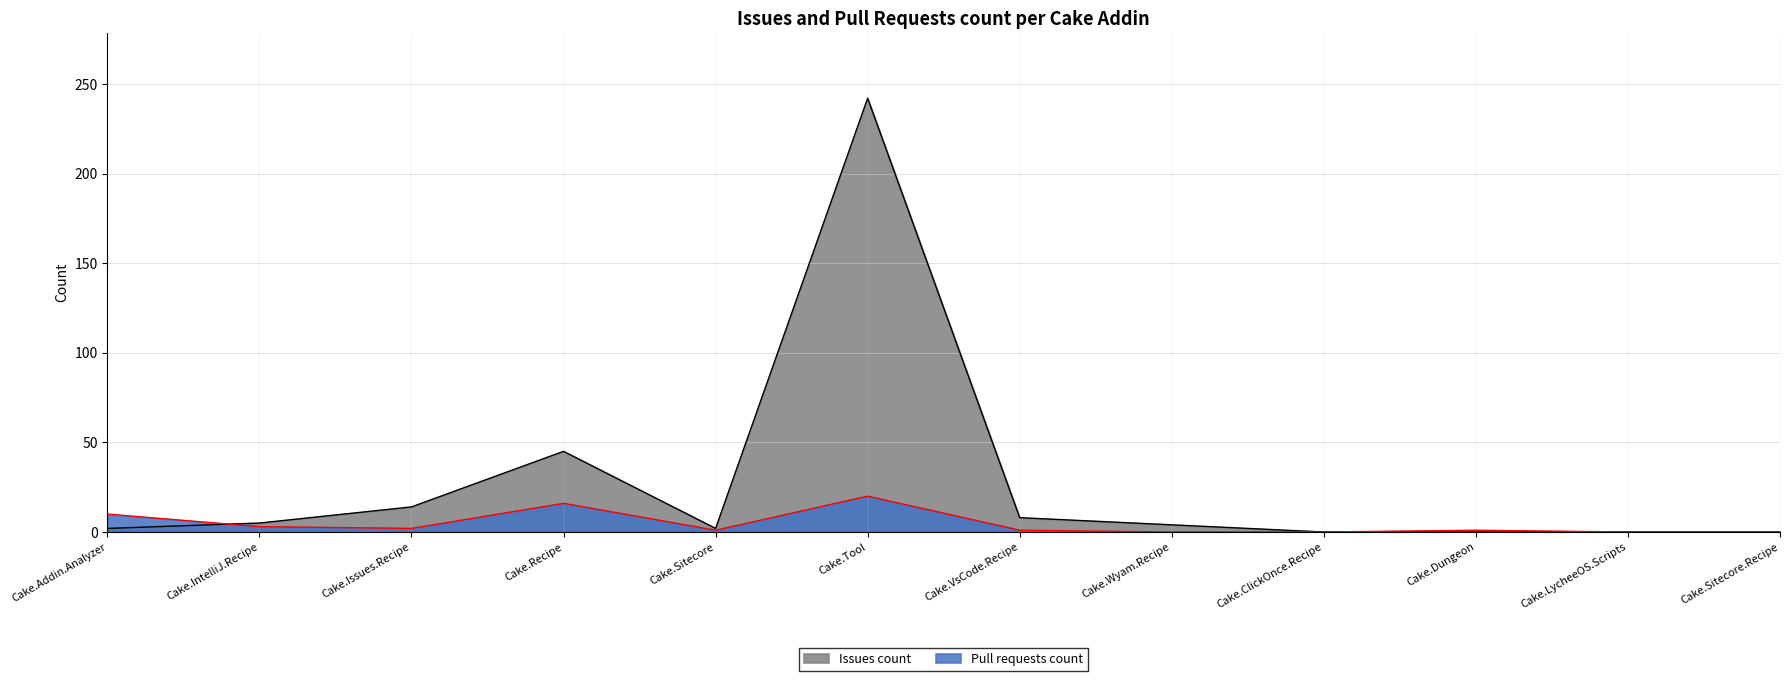

True or false: Issues count has a value of 388 at Cake.Tool.

False